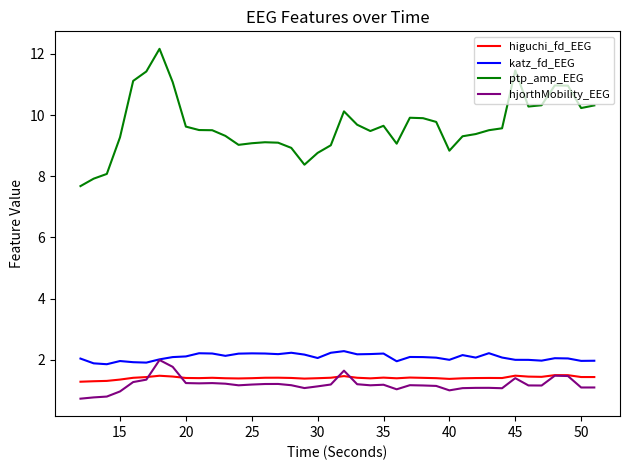

True or false: higuchi_fd_EEG and ptp_amp_EEG intersect in this chart.

False